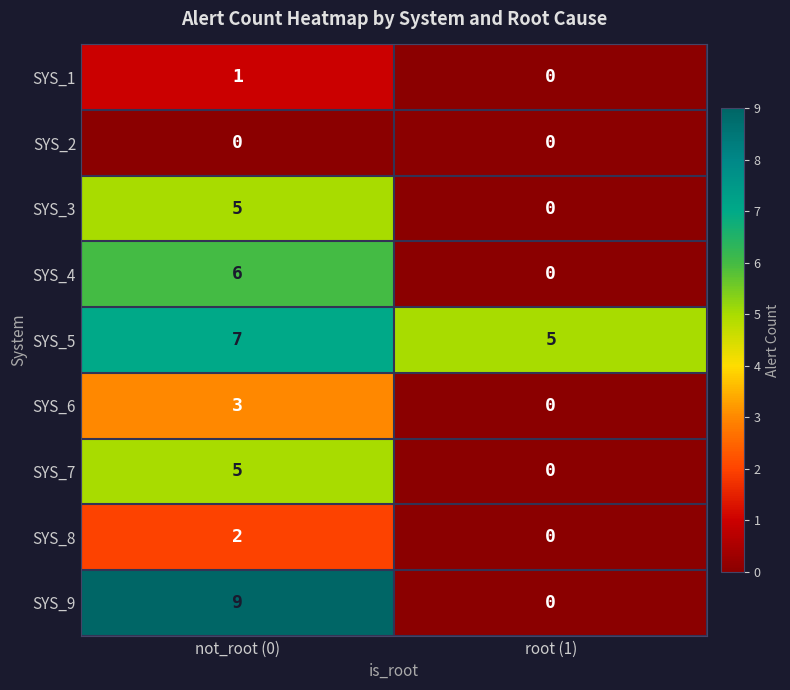

Which category has the highest value in the SYS_5 series?

not_root (0)